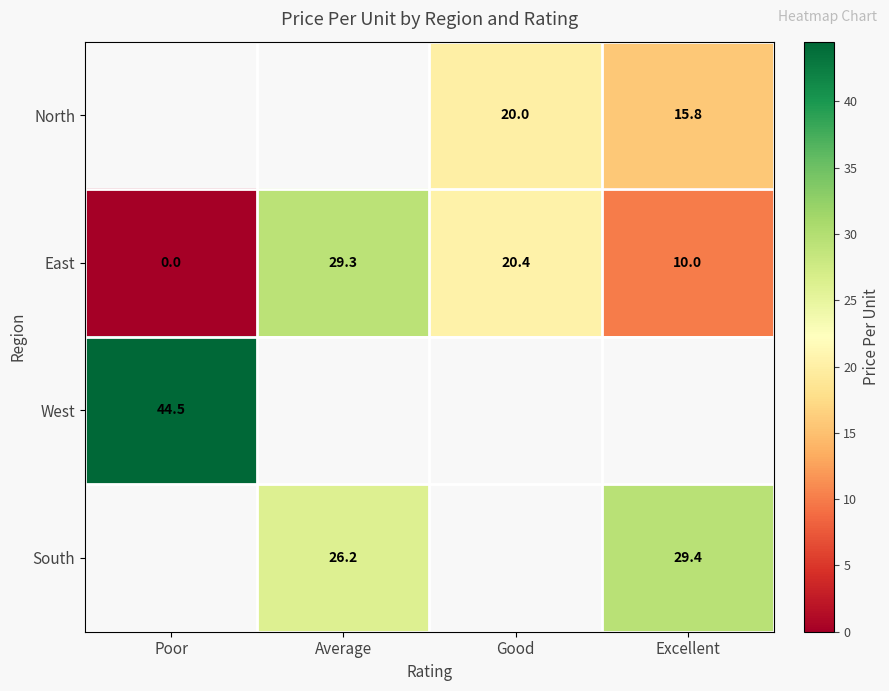

How many series are shown in this chart?

4